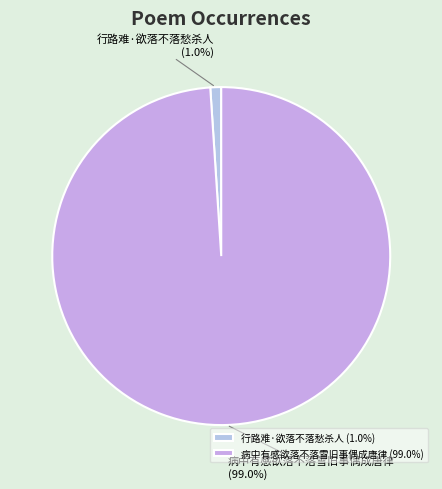

What percentage is the 行路难·欲落不落愁杀人 slice, to the nearest percent?

1%